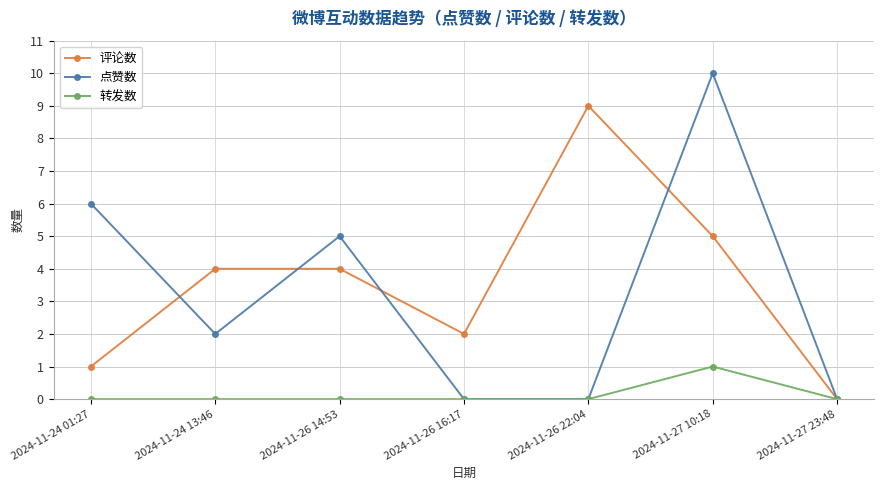

Which series has the largest total across all categories?

评论数